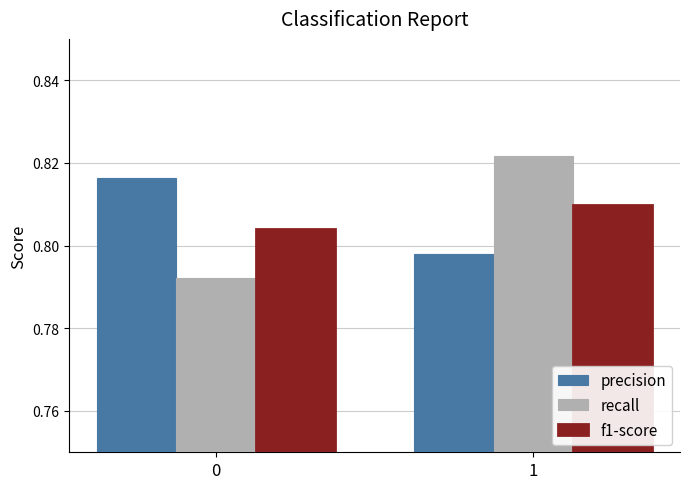

At which category does the chart reach its peak across all series?

1